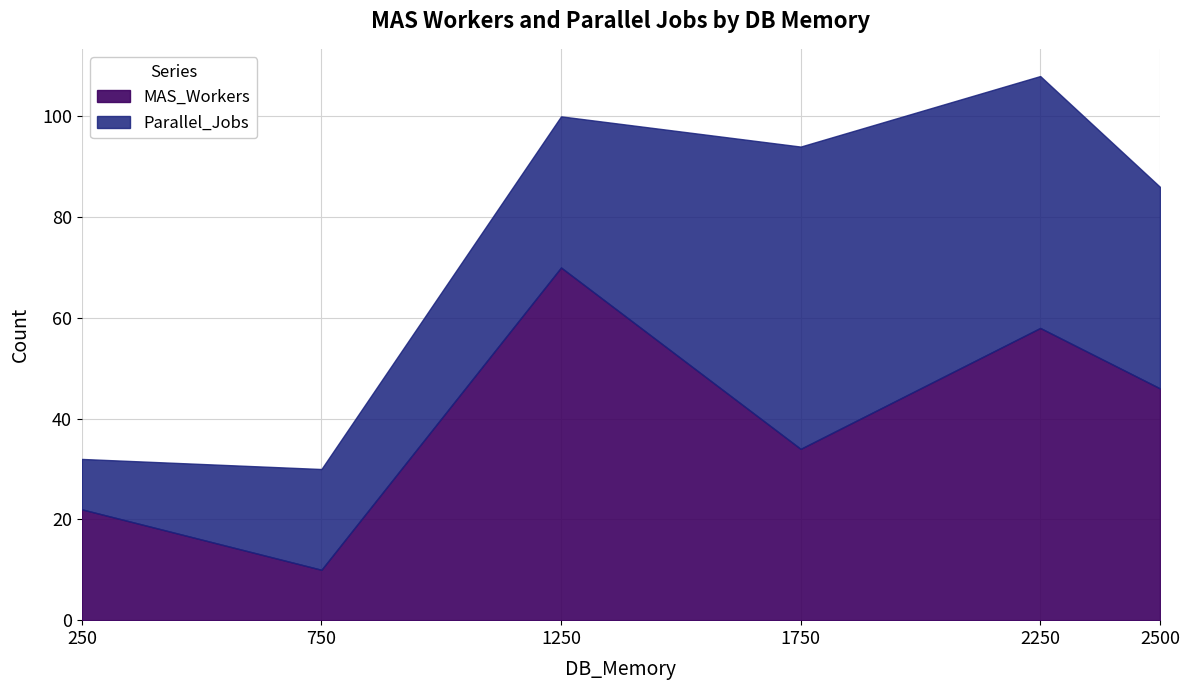

What is the lowest value of the Parallel_Jobs series?

10